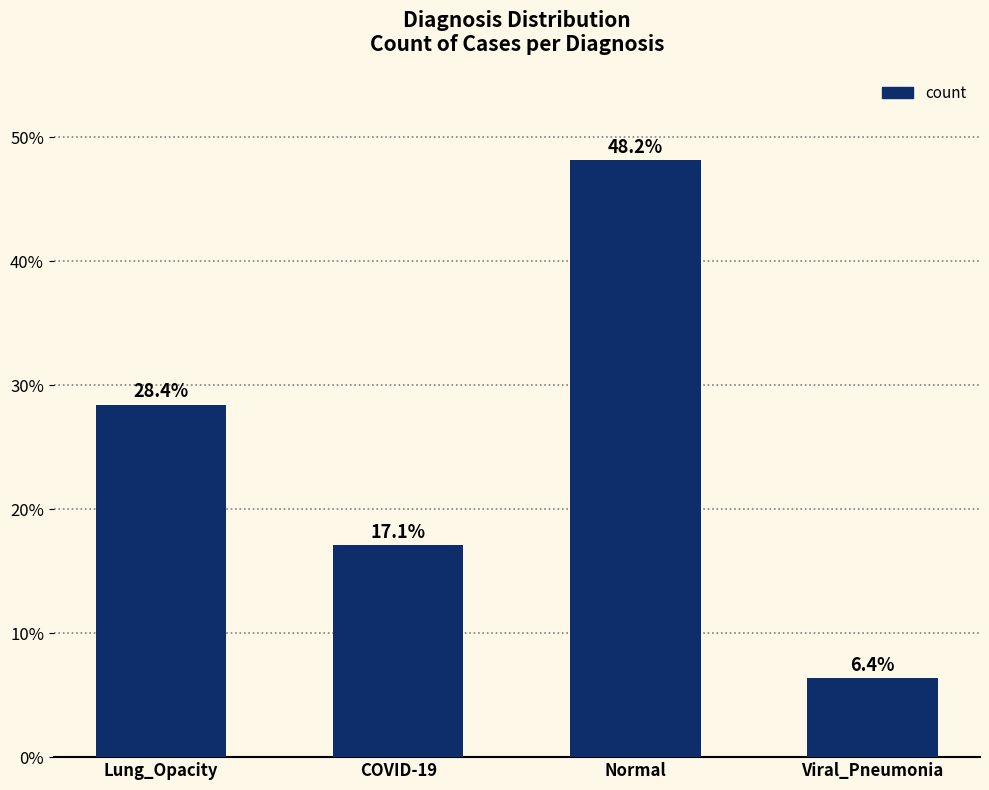

What is the greatest value displayed?

48.2